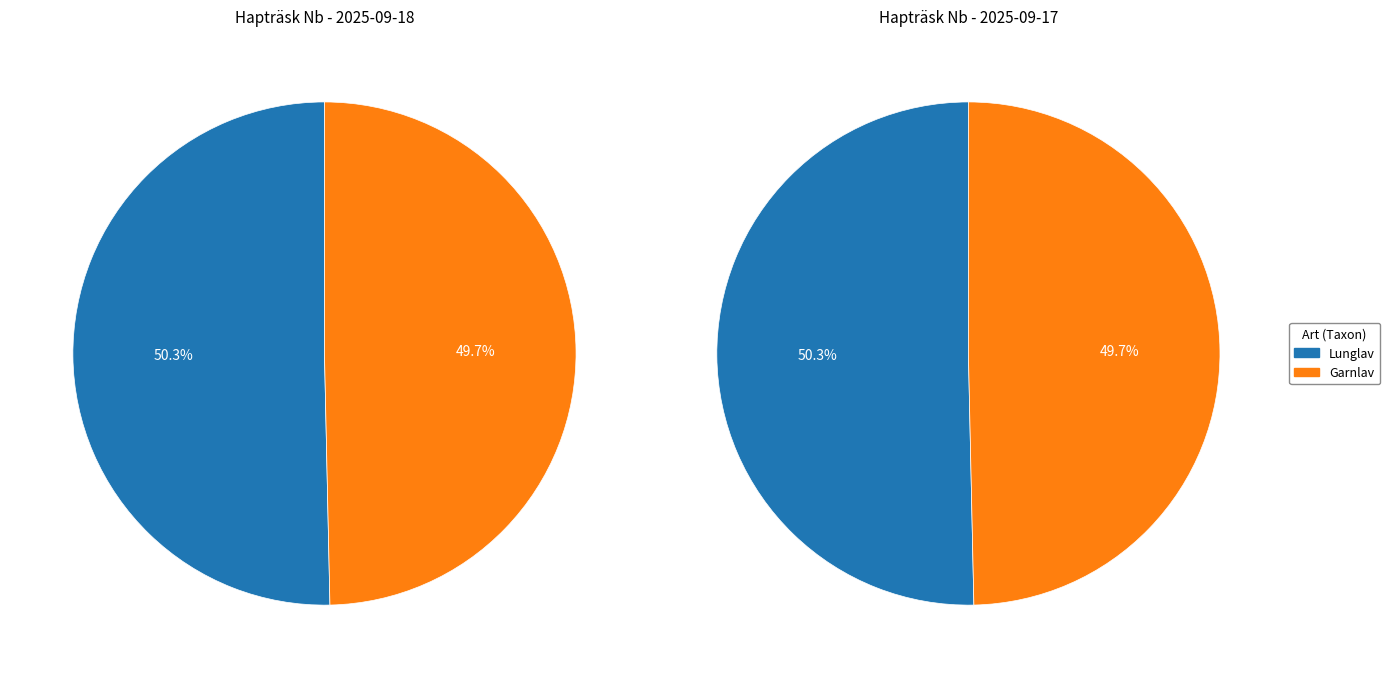

Is it true that Garnlav is 50% of the pie?

True